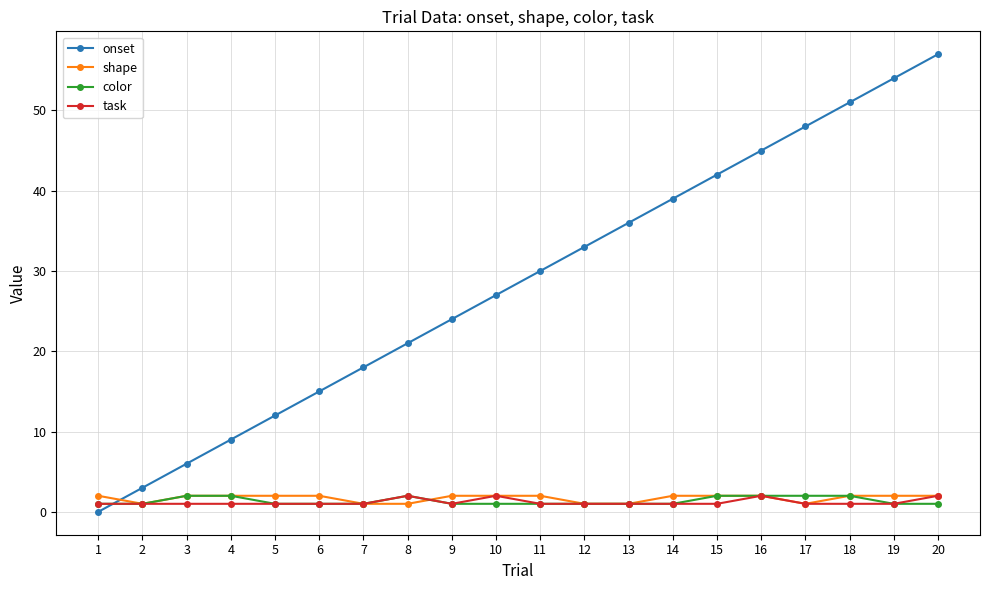

True or false: shape has a value of 2 at 18.

True